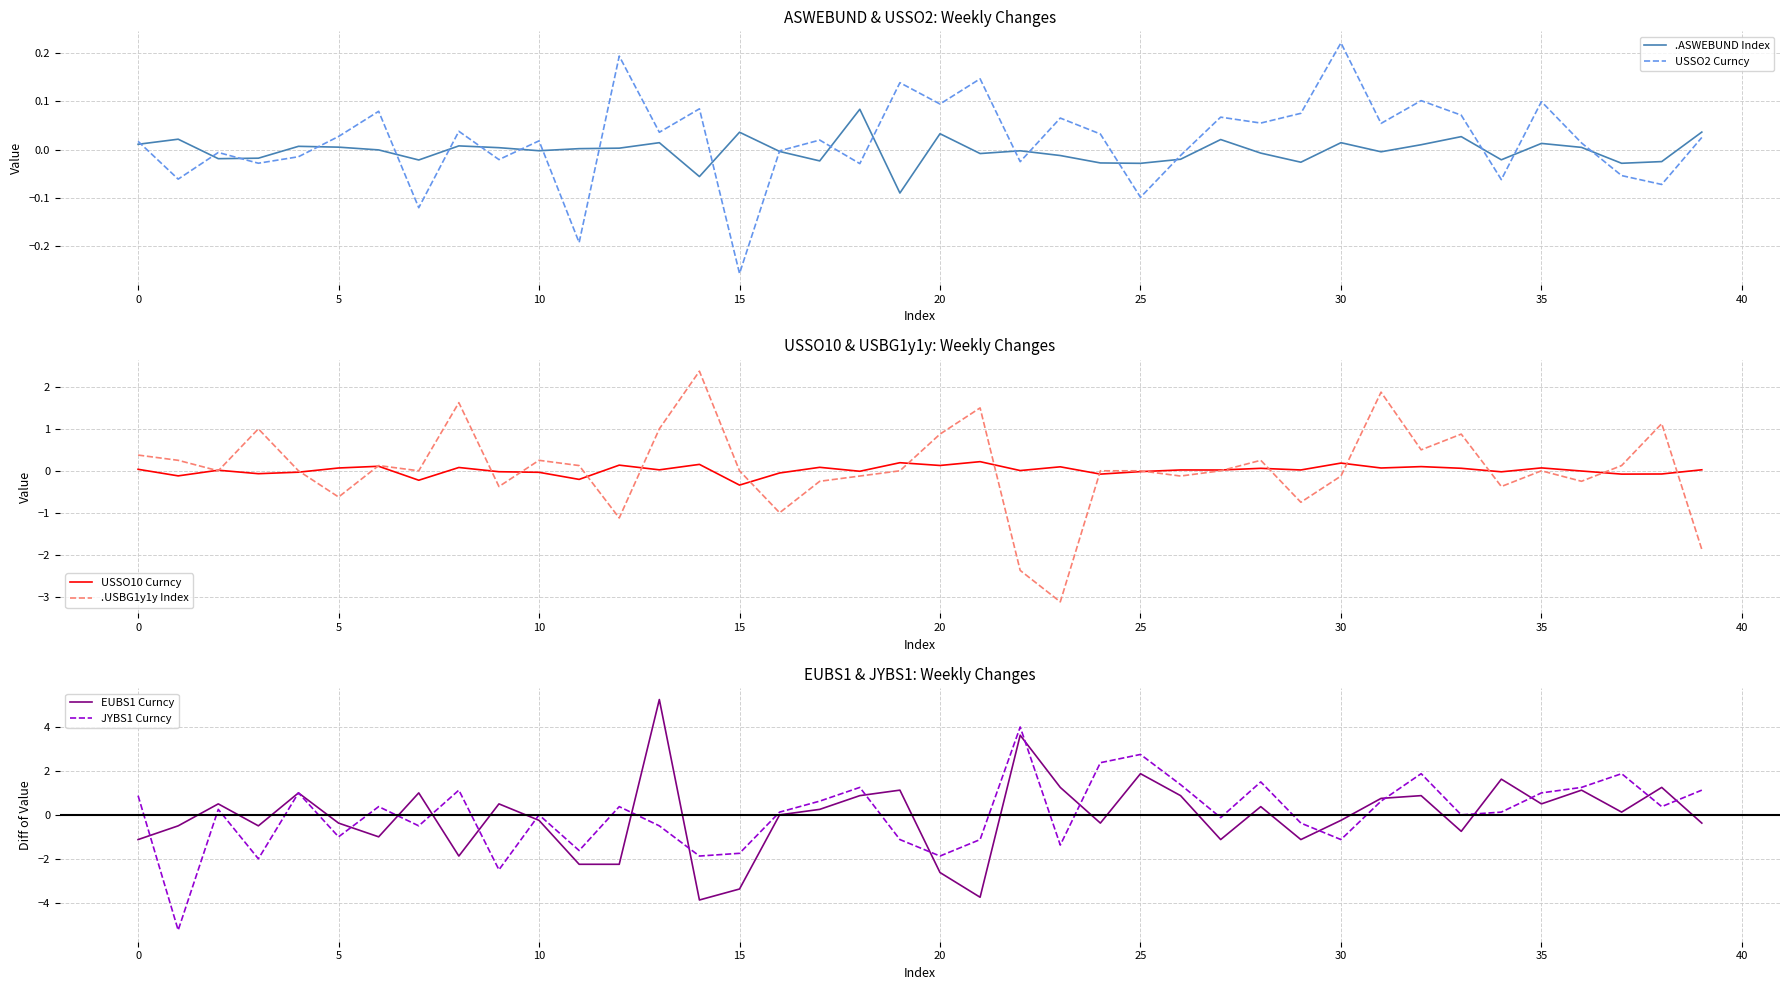

Is this an area chart (filled region under the line)?

No